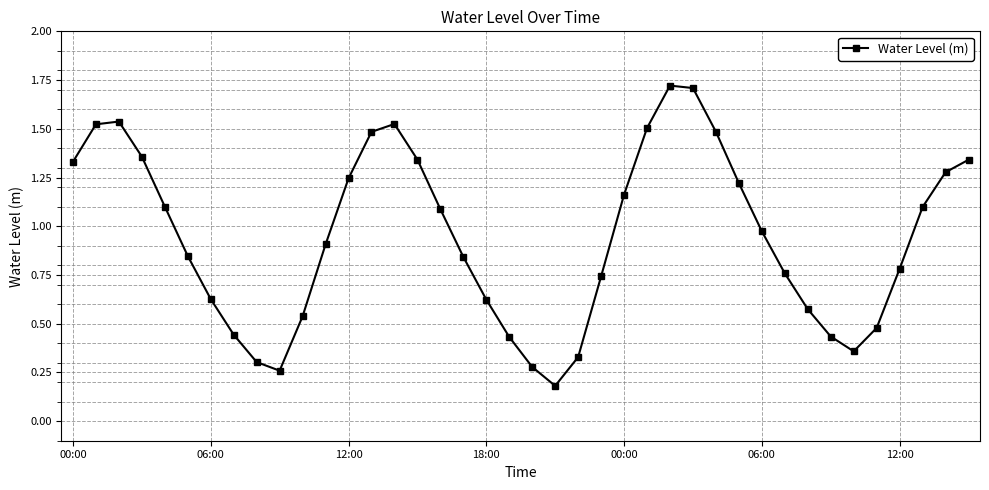

How many points are higher than both their immediate neighbors (excluding endpoints)?

3